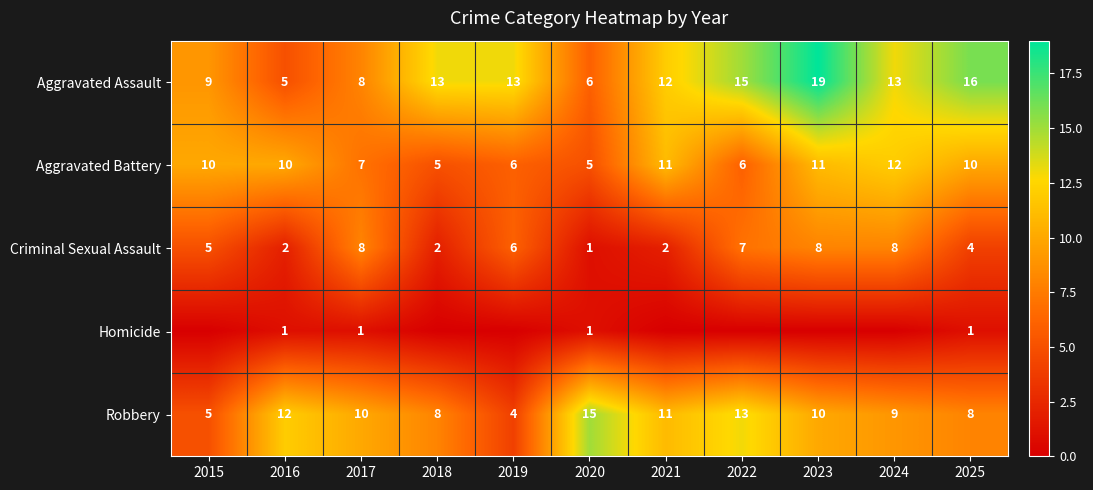

Is the value of Robbery at 2024 greater than the value of Aggravated Assault at 2016?

Yes